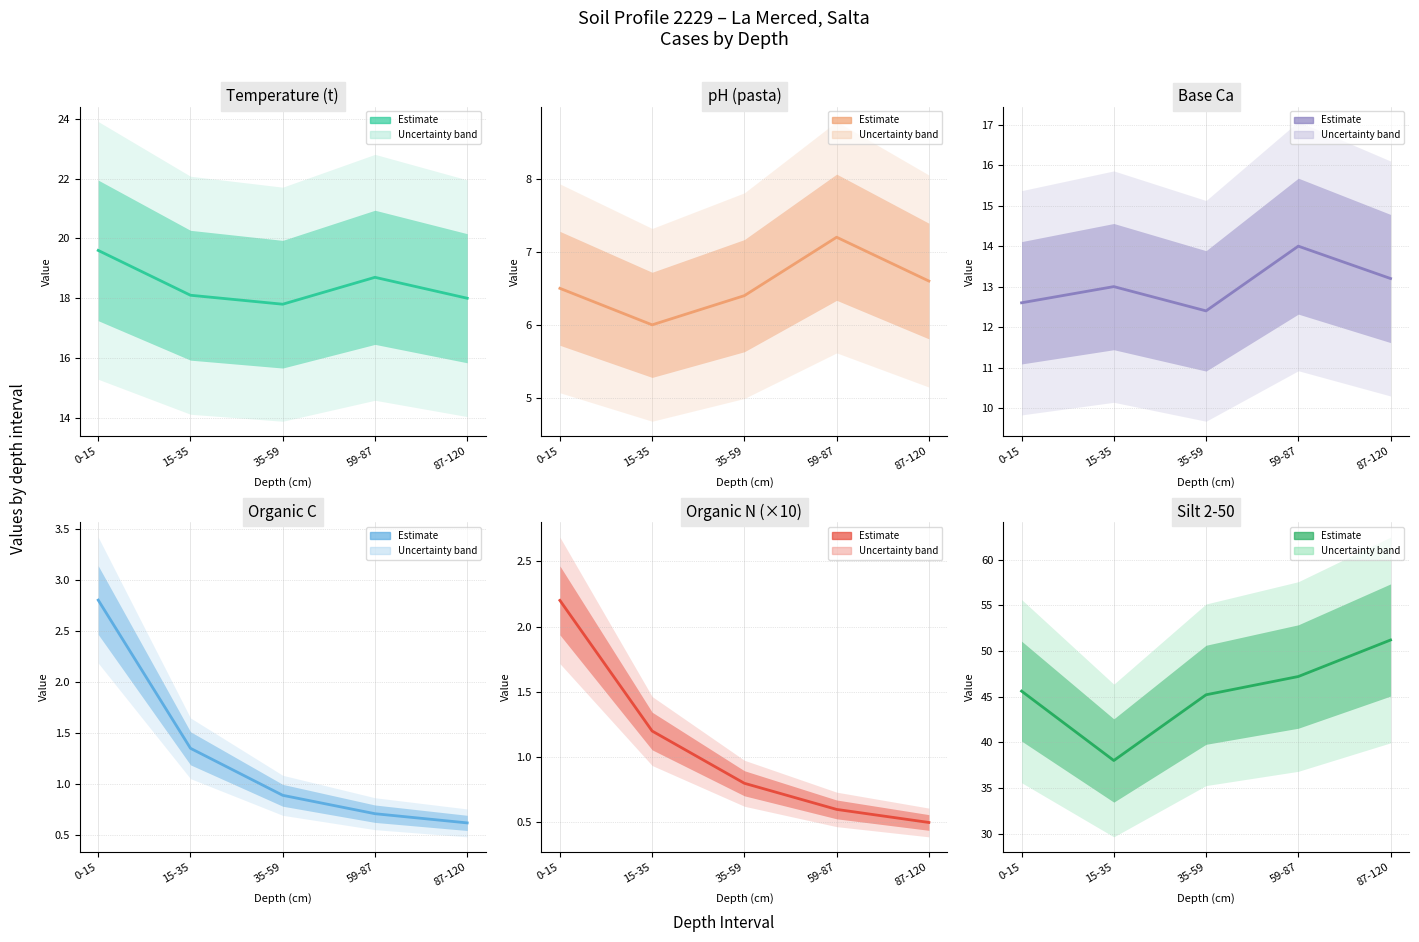

Rank the categories by Organic N (×10) value from lowest to highest.

87-120, 59-87, 35-59, 15-35, 0-15